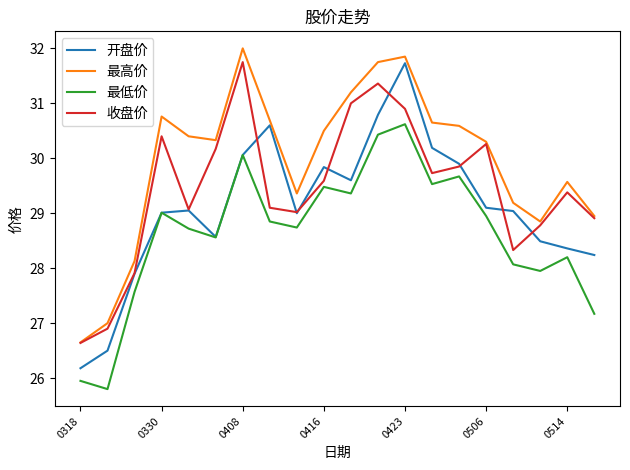

Count the number of data series in this chart.

4